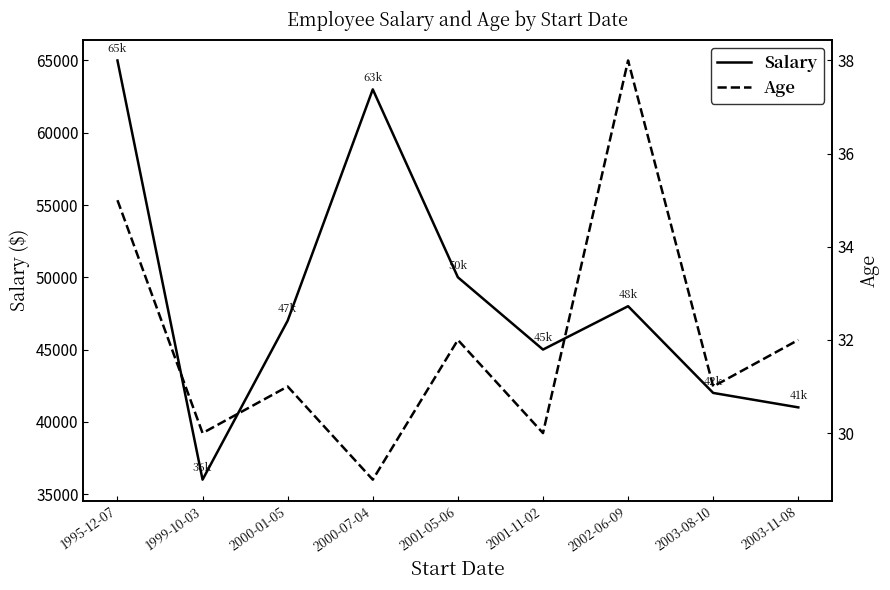

Rank the series by their average value, from highest to lowest.

Salary, Age